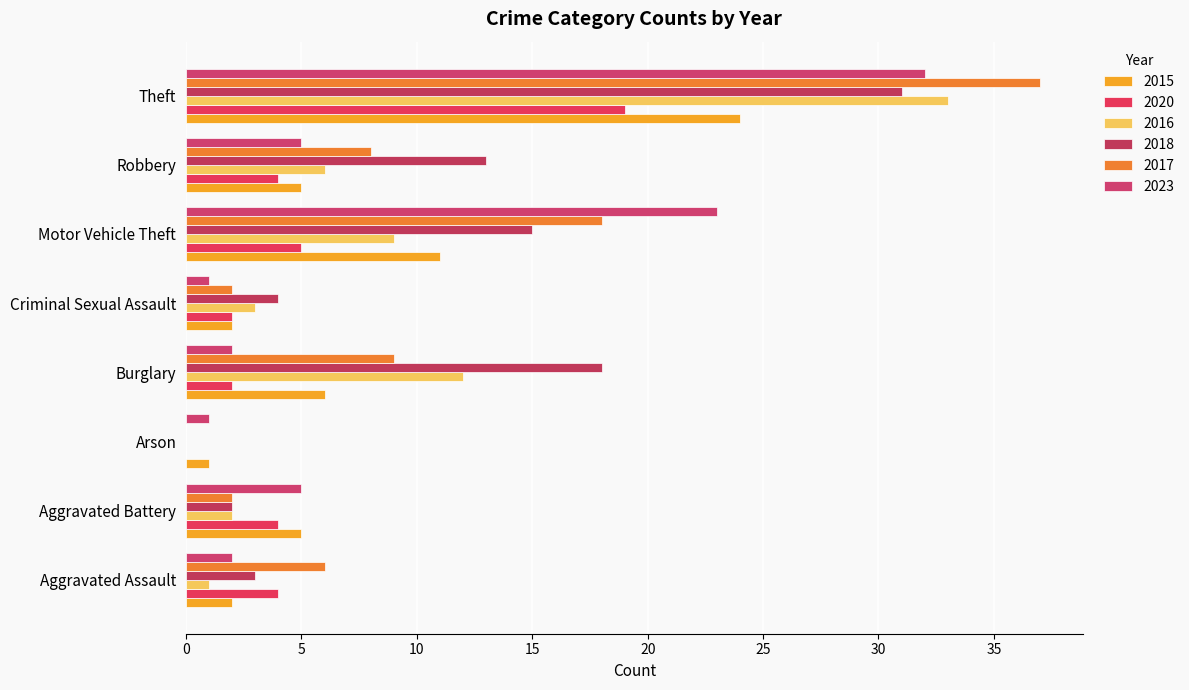

The value of 2018 at Robbery is 13. True or false?

True